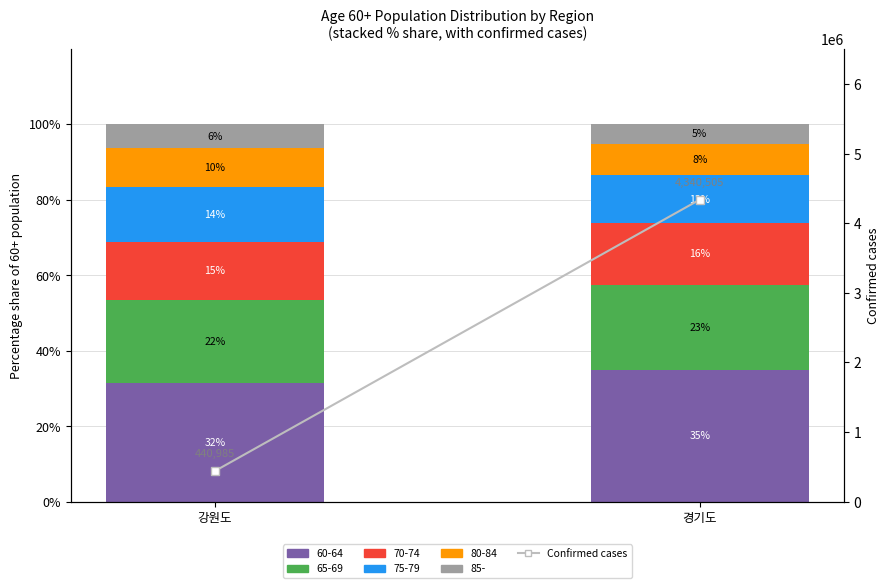

Between 강원도 and 경기도, which is larger?

경기도